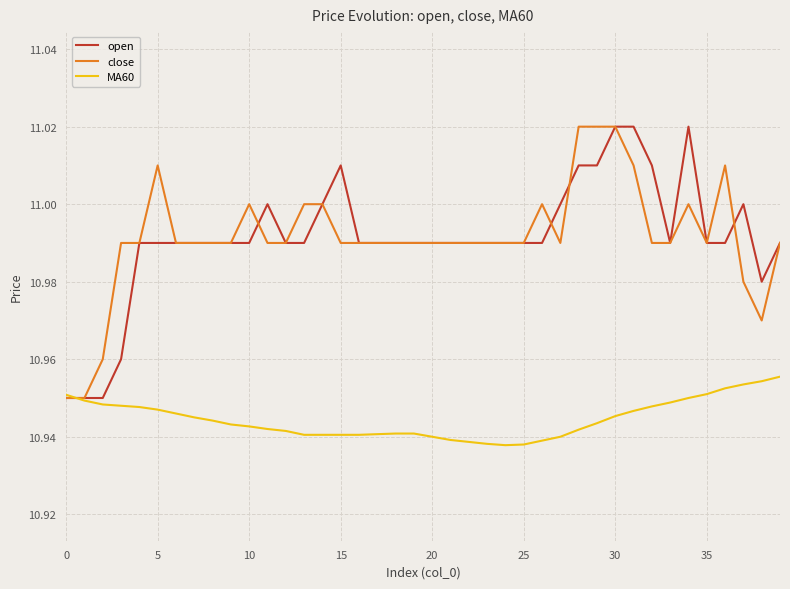

List the series in order of their peak value, lowest first.

MA60, open, close